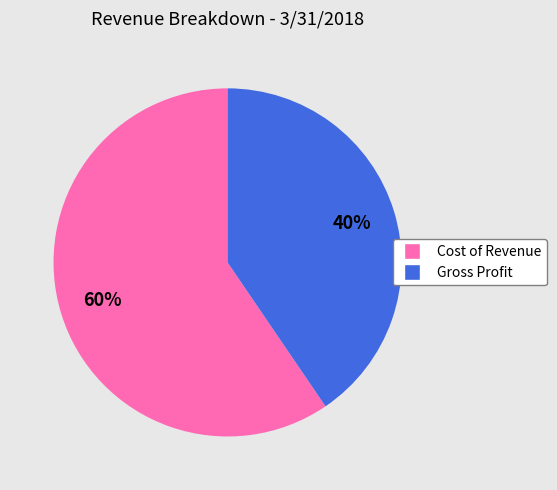

Is the sum of Gross Profit and Cost of Revenue greater than half?

Yes